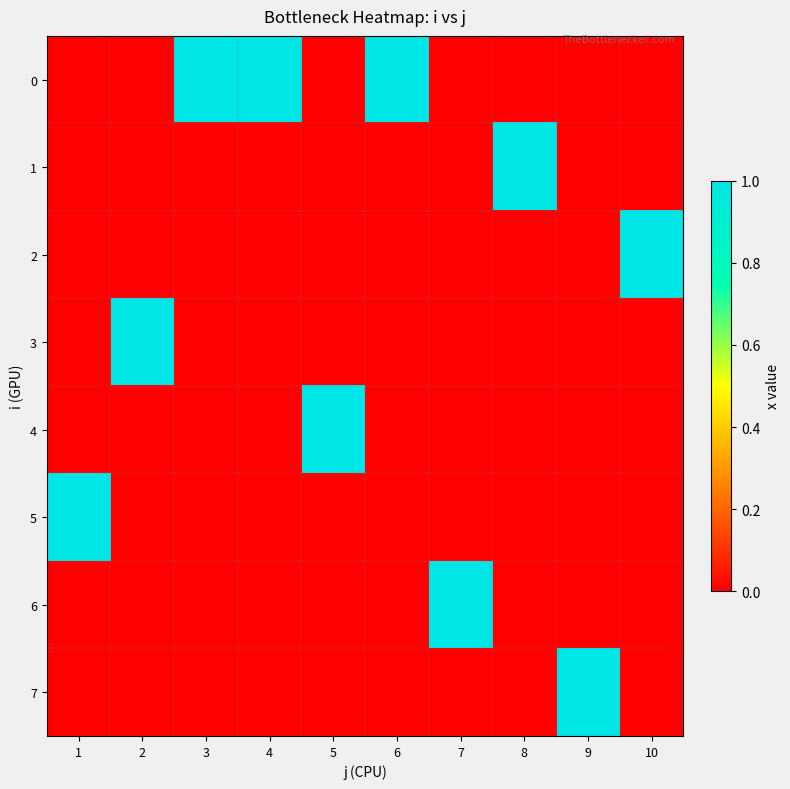

Which has a higher value, 2 or 7?

2